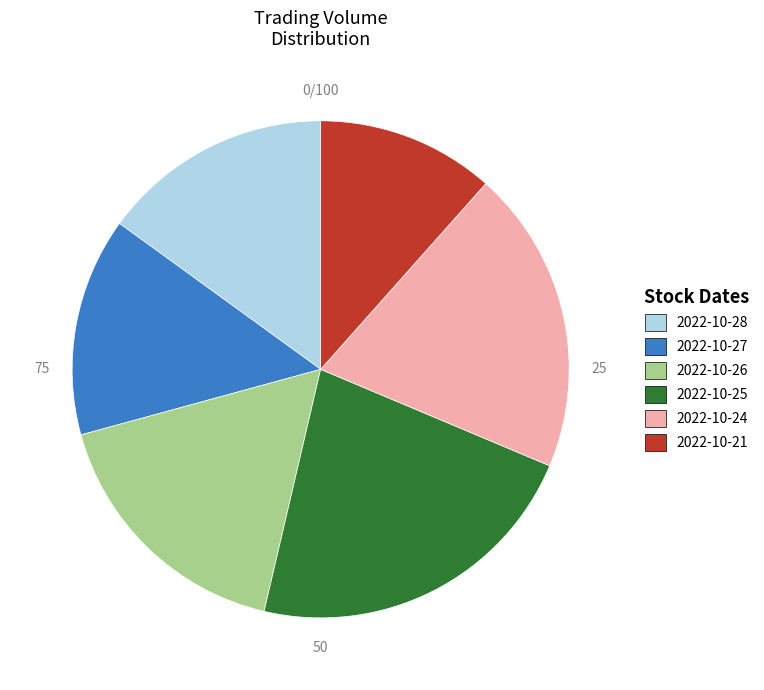

Does 2022-10-27 account for over 50% of the chart?

No